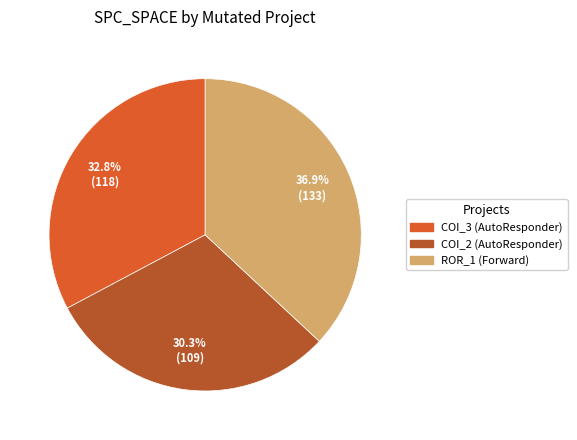

How many slices are in this pie chart?

3